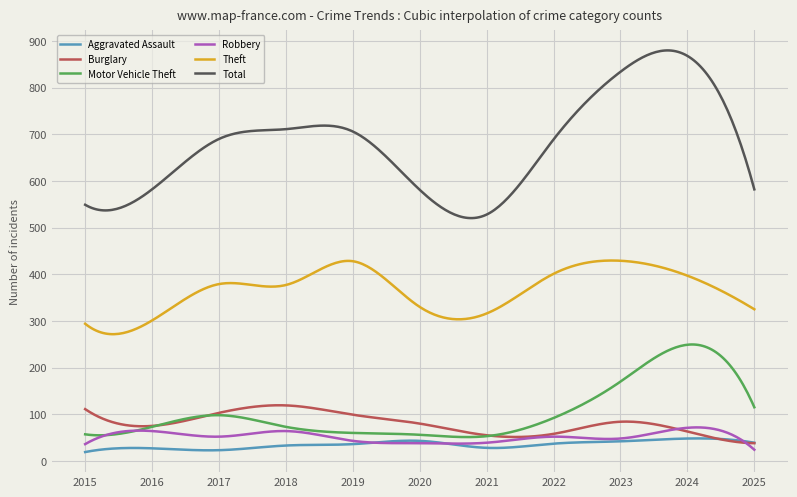

Which series has the largest total across all categories?

Total